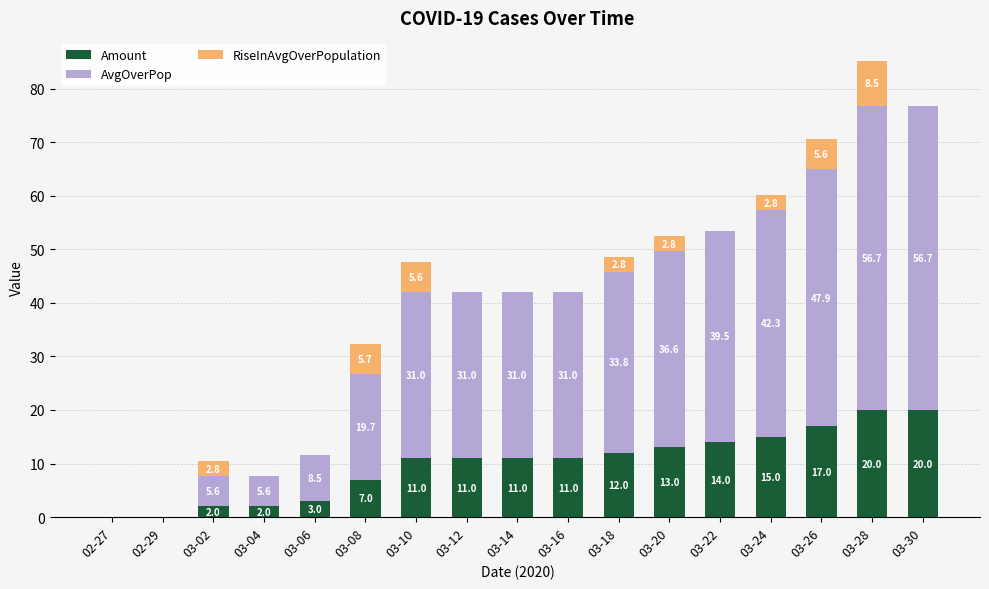

Is it true that Amount equals 3.0 at 03-06?

True